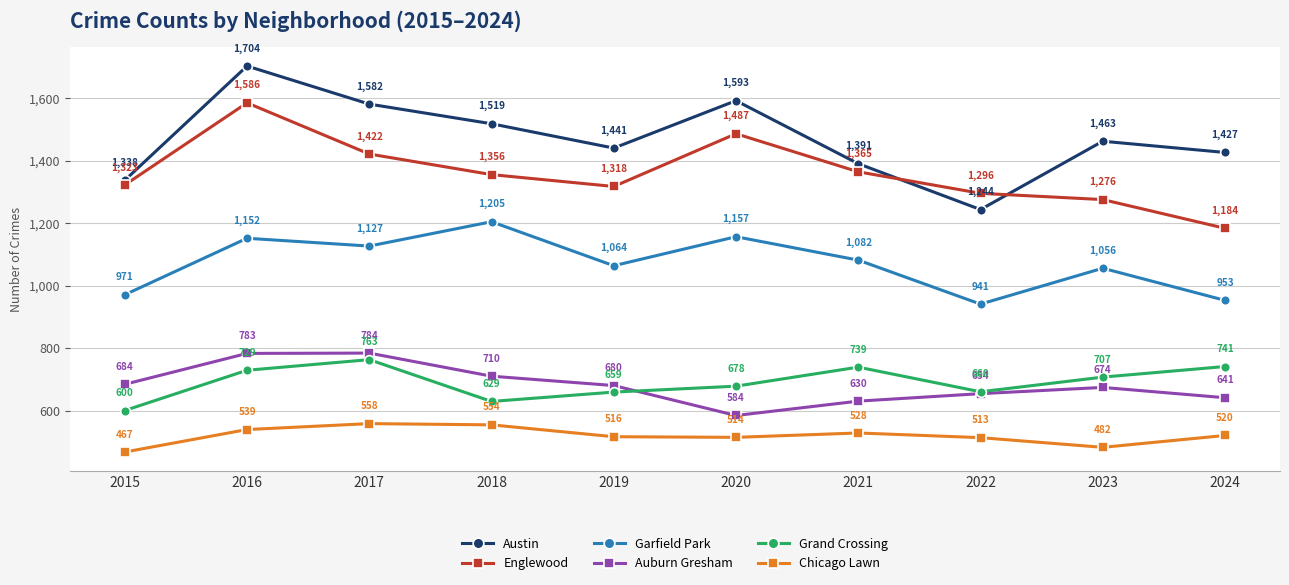

What is the difference between the Grand Crossing values at 2016 and 2021?

10